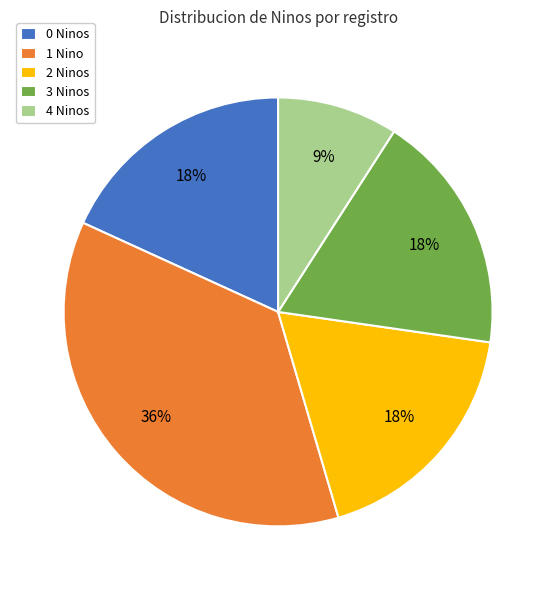

The 3 Ninos slice represents 18% of the pie. True or false?

True